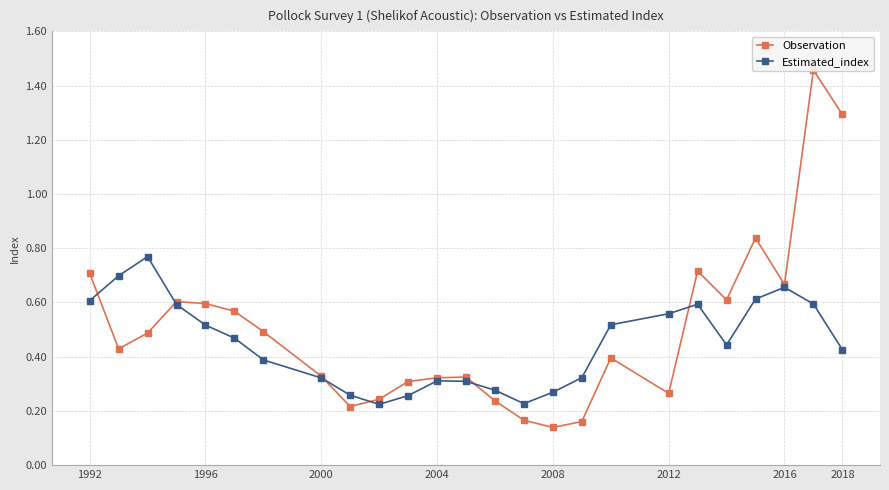

What is the difference between the maximum and minimum values in the Estimated_index series?

0.5